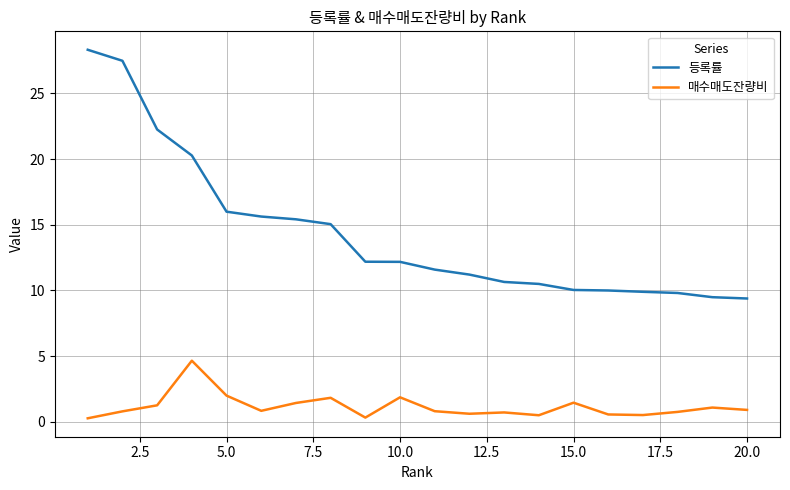

How many values in the 등록률 series exceed 12?

10